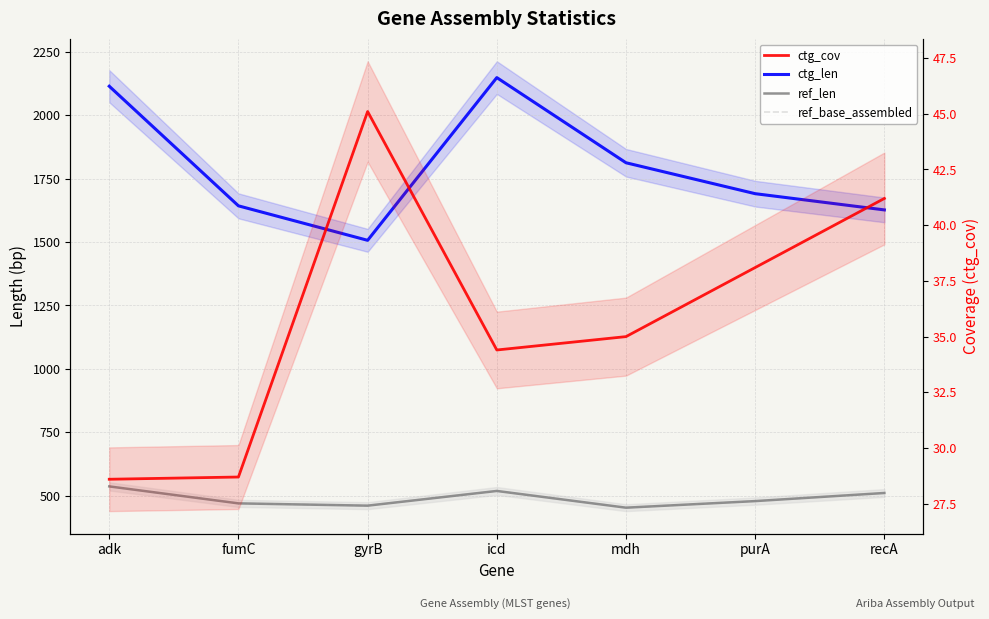

Rank the series by their maximum value, from lowest to highest.

ctg_cov, ref_len, ref_base_assembled, ctg_len